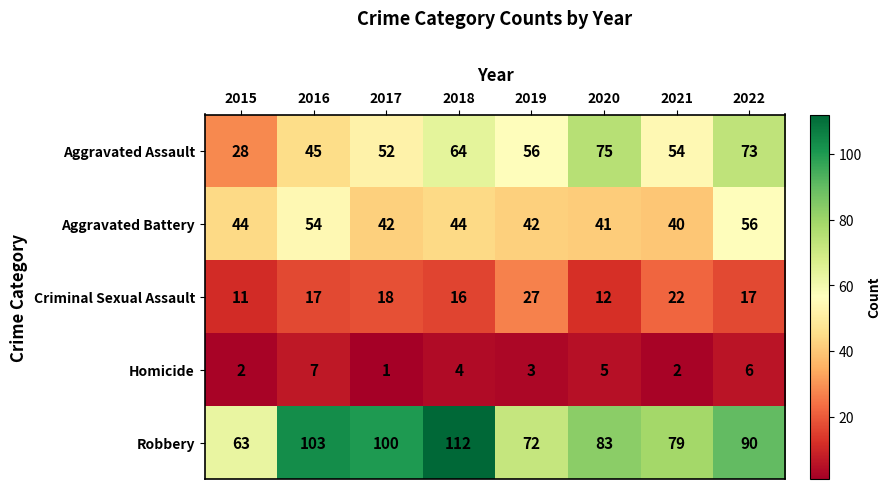

What is the average value of the Homicide series?

4